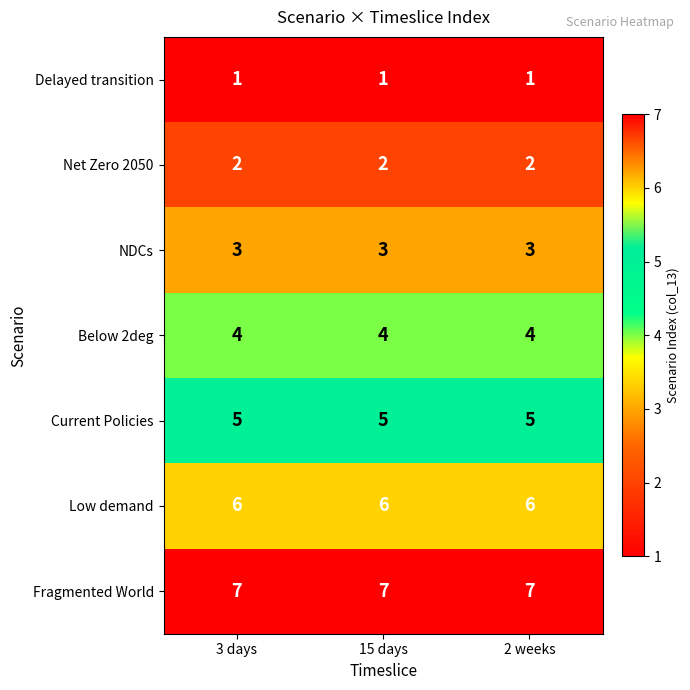

What is the average value of the Current Policies series?

5